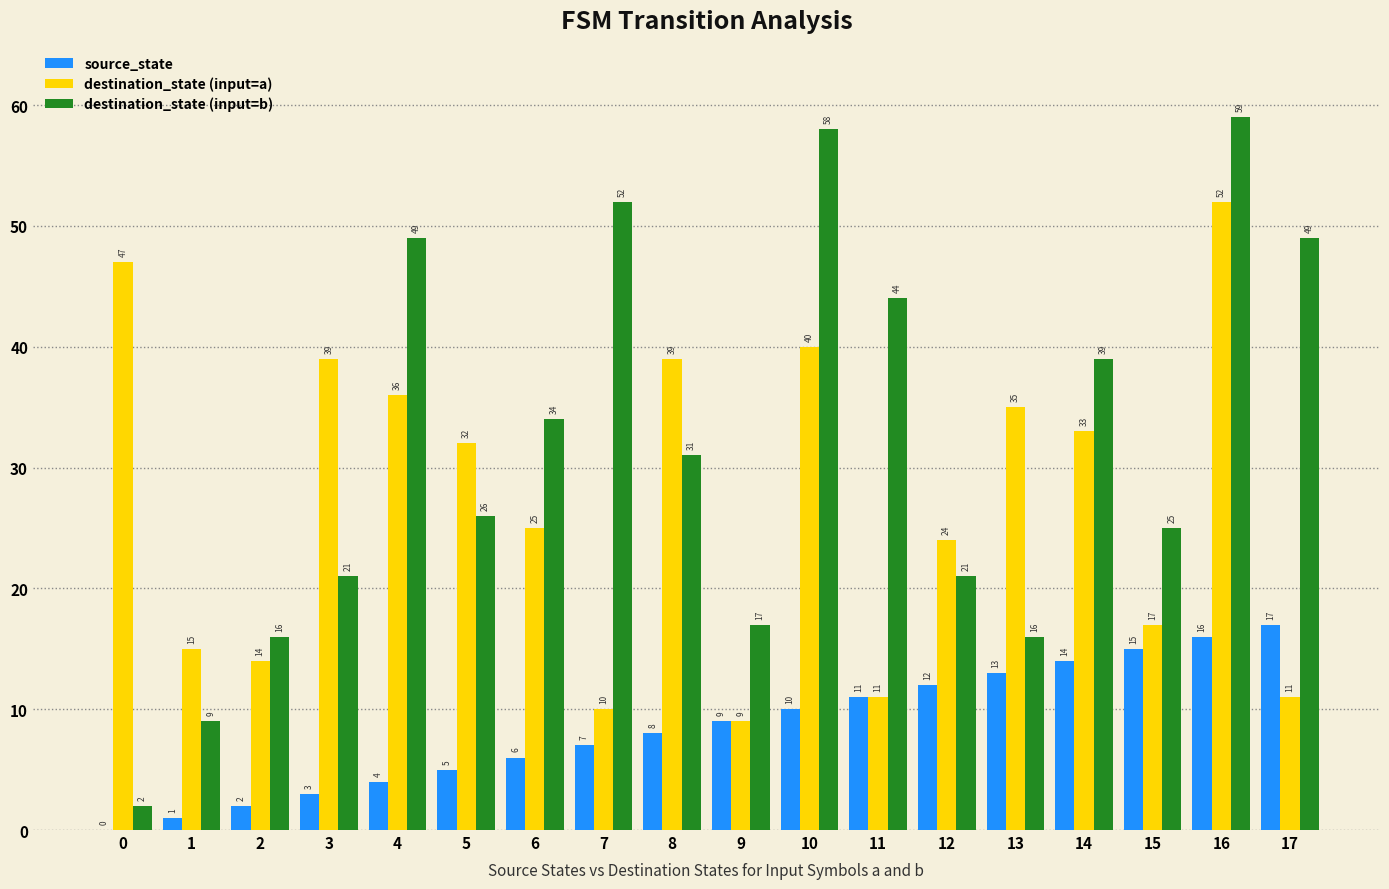

At which label is destination_state (input=b) closest to 30?

8